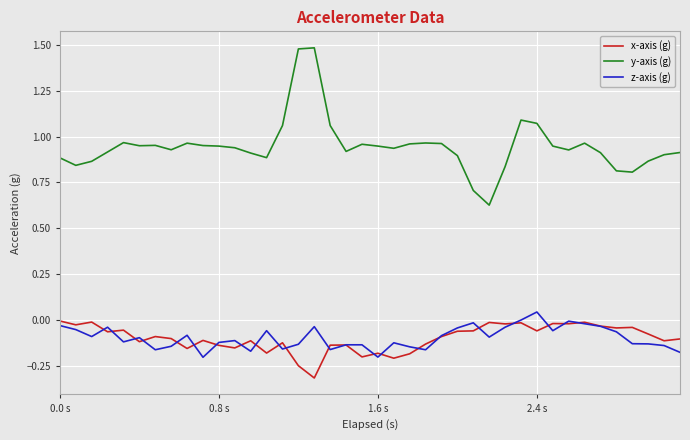

What is the minimum value shown in the chart?

-0.3